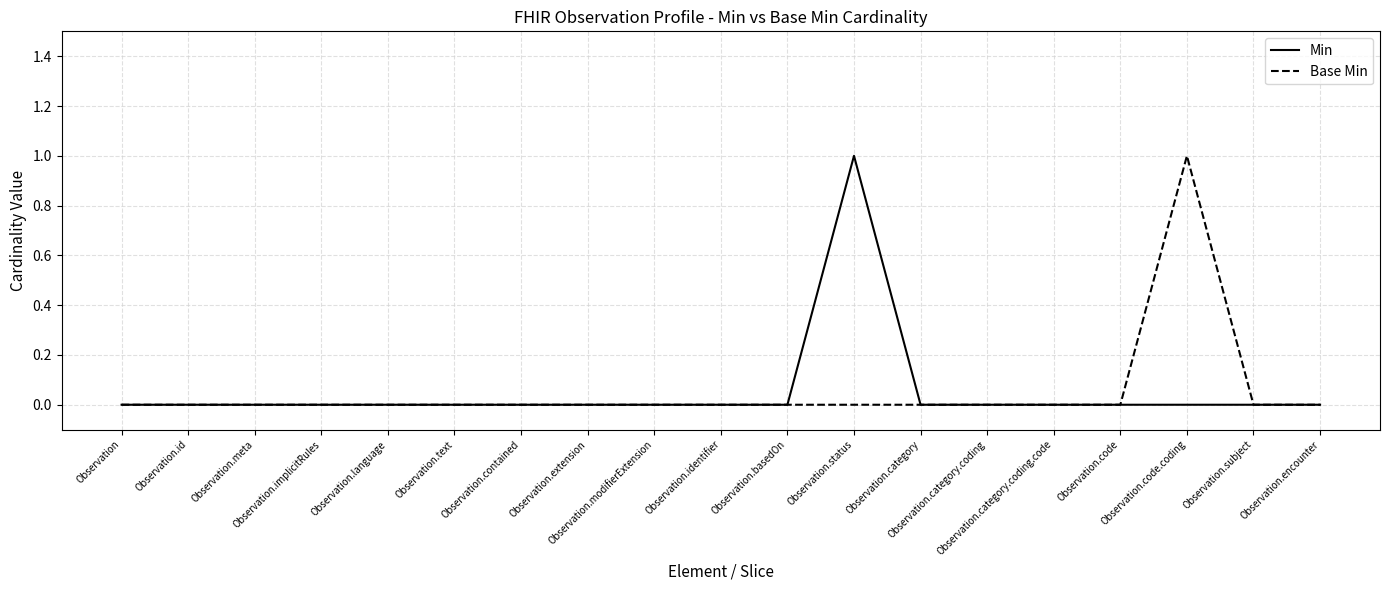

What are all the series names shown in the legend?

Min, Base Min